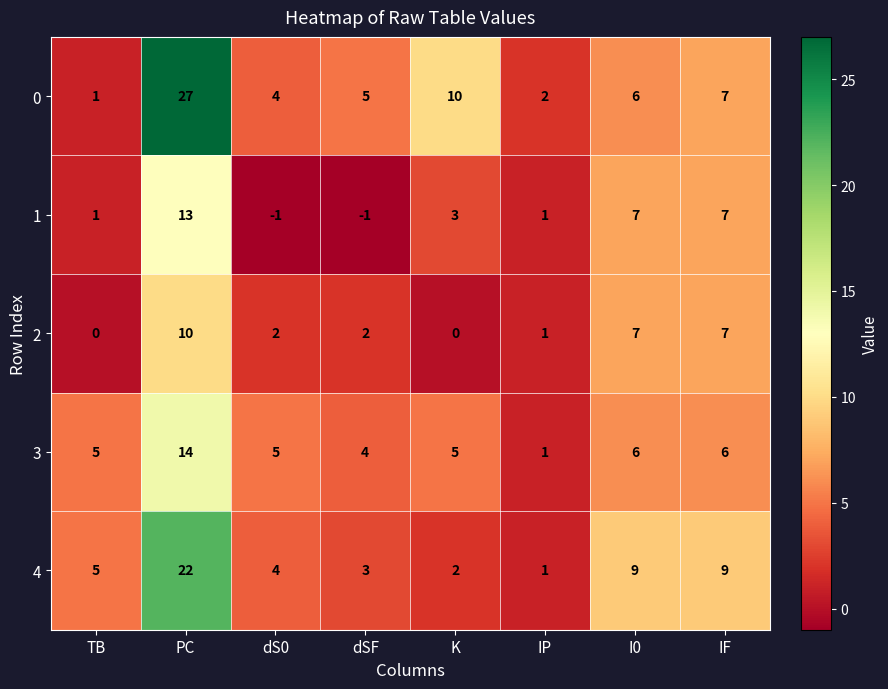

True or false: 1 has a value of -1 at dS0.

True